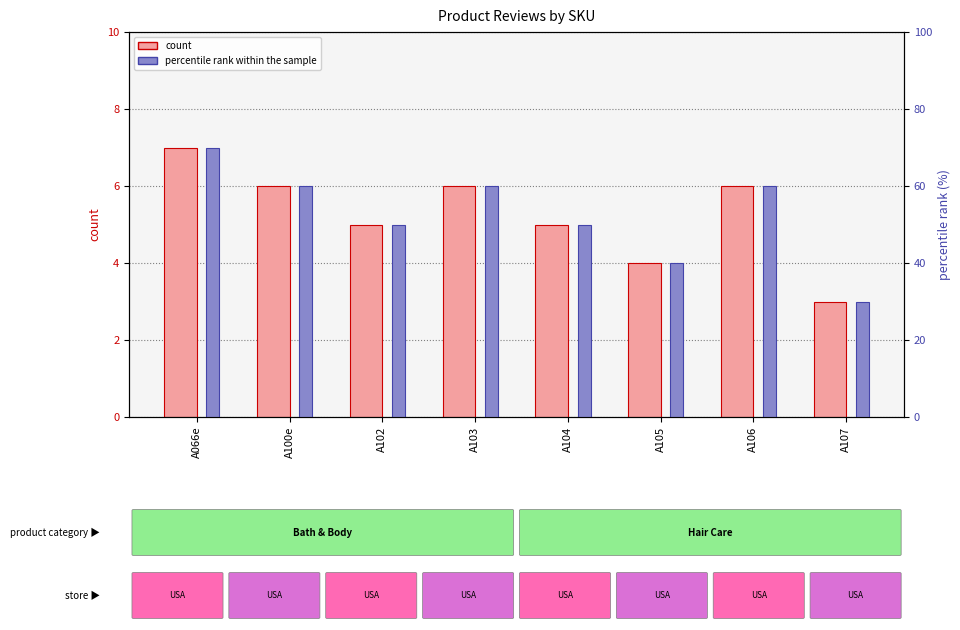

What is the spread (max minus min) of values at A102?

45